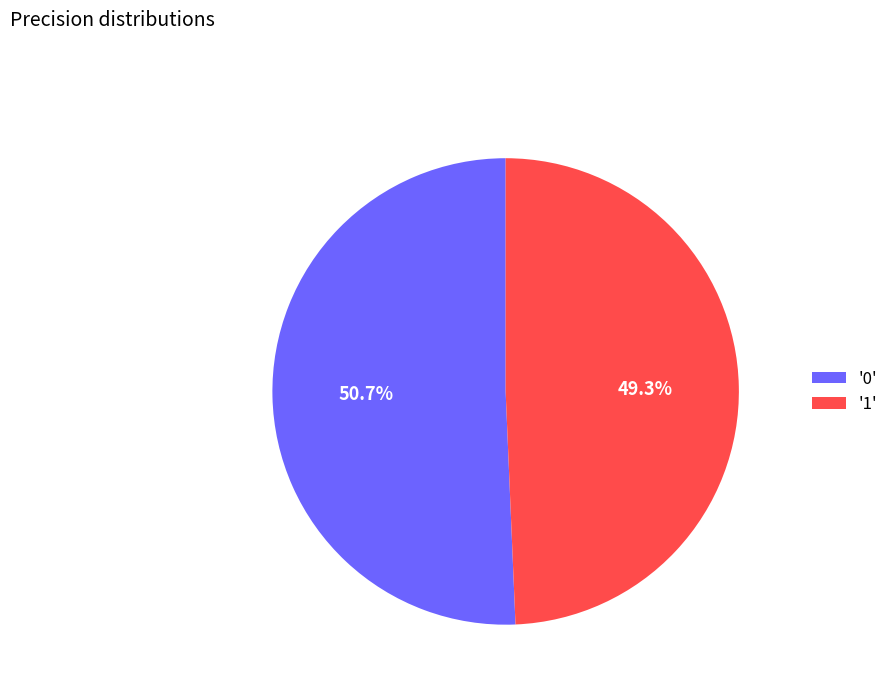

How many slices are in this pie chart?

2